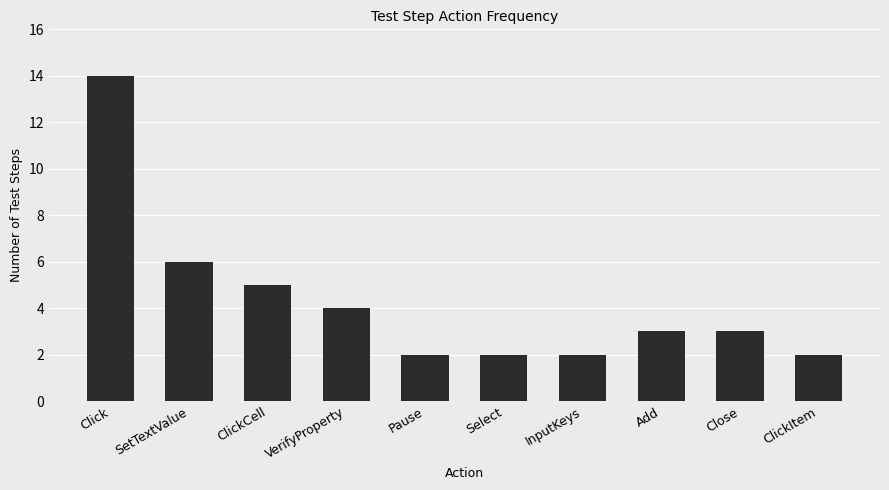

Reading left to right, what are all the values shown in this chart?

Click=14	SetTextValue=6	ClickCell=5	VerifyProperty=4	Pause=2	Select=2	InputKeys=2	Add=3	Close=3	ClickItem=2